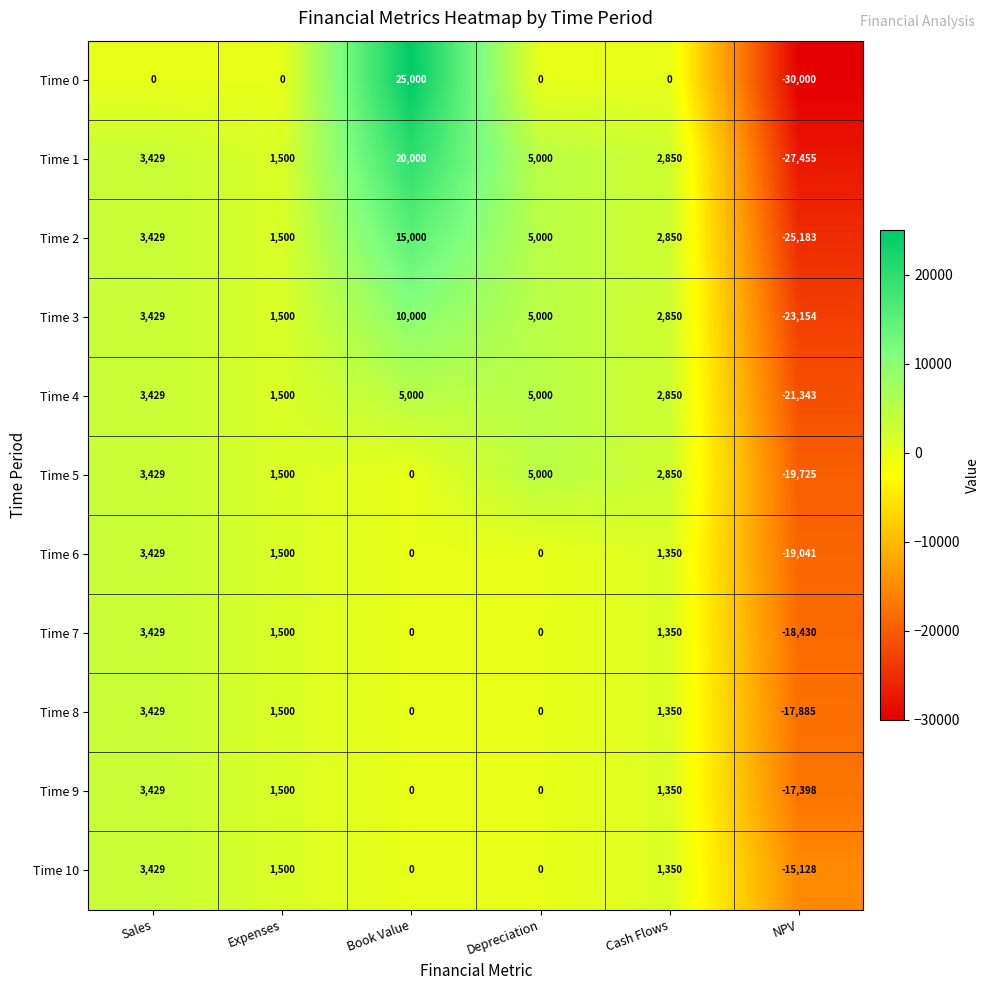

At which category is the sum across all series the highest?

Book Value